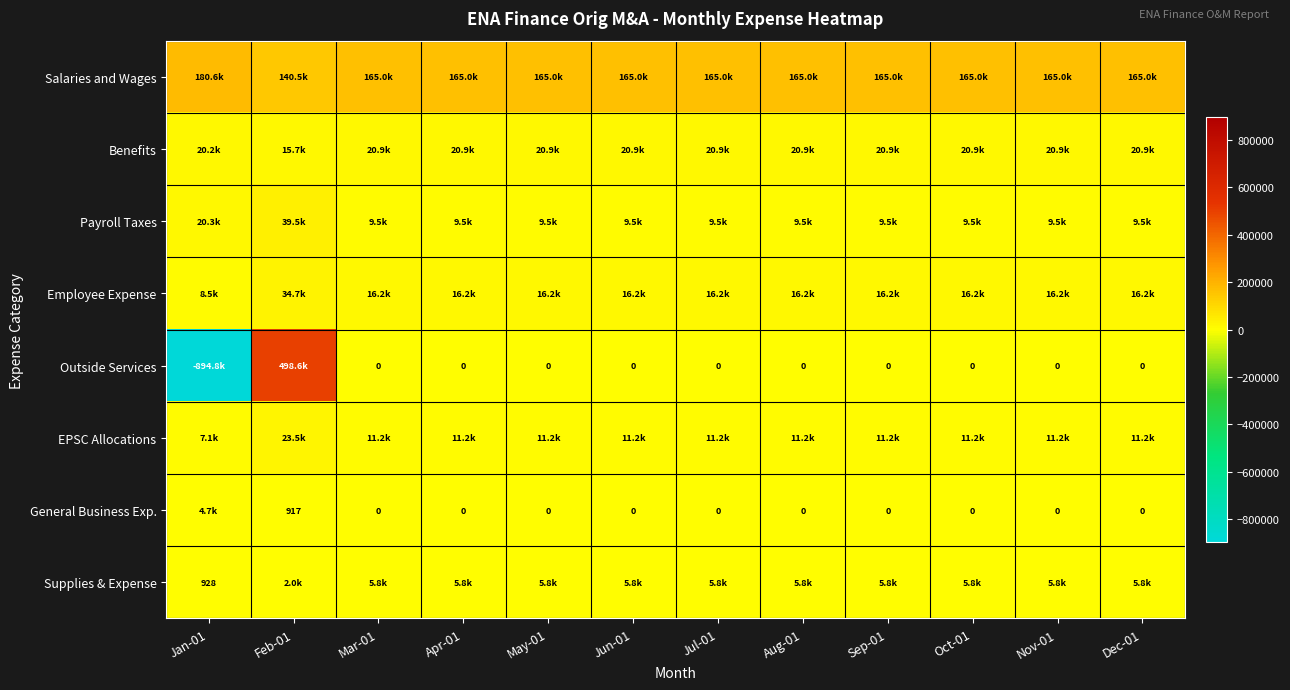

What is the difference between the highest and lowest values at Aug-01?

165040.0